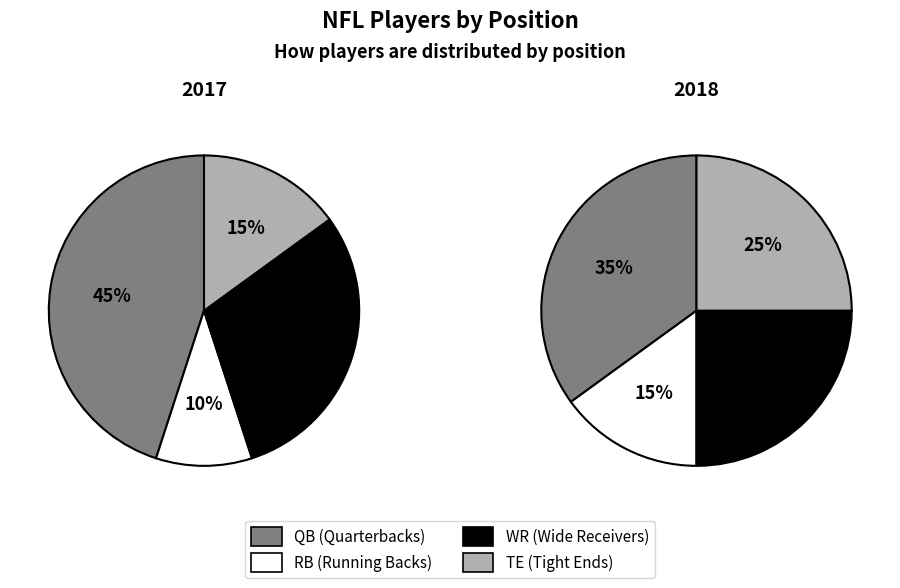

To the nearest percent, what percentage of the pie is WR?

30%